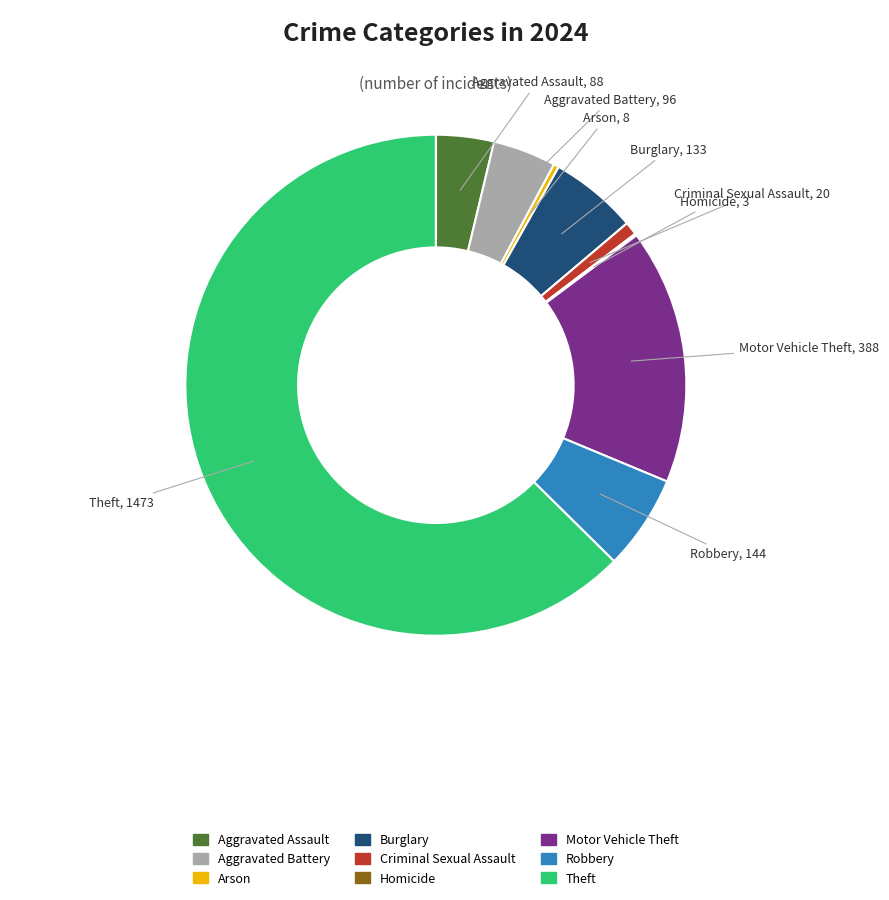

Combined, do Aggravated Battery and Arson account for over 50%?

No